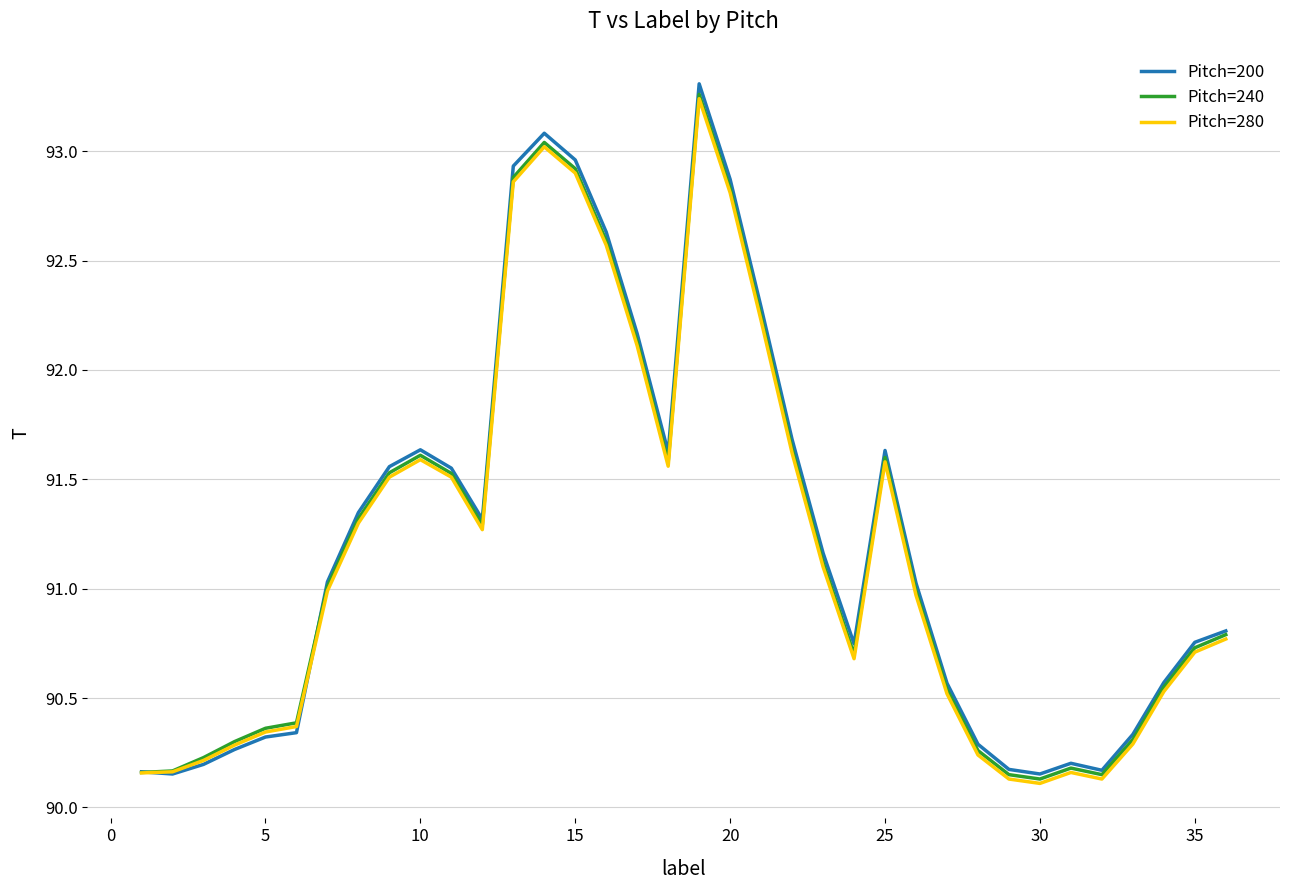

Does the chart display data point markers on the line(s)?

No